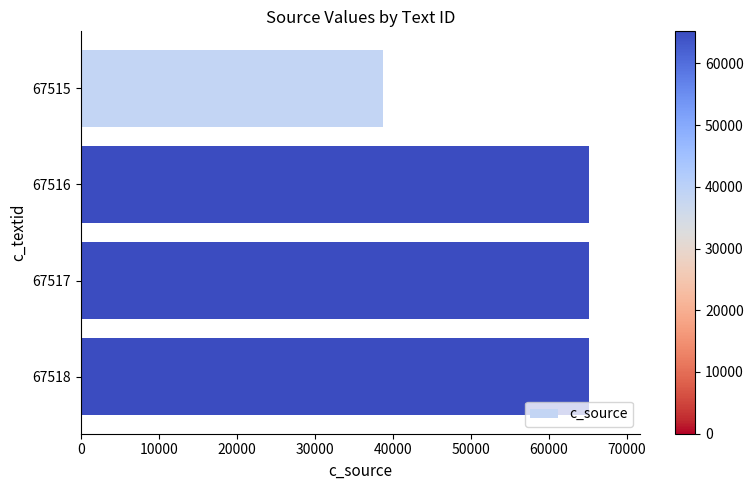

What is the value of the 2nd bar from the top?

65192